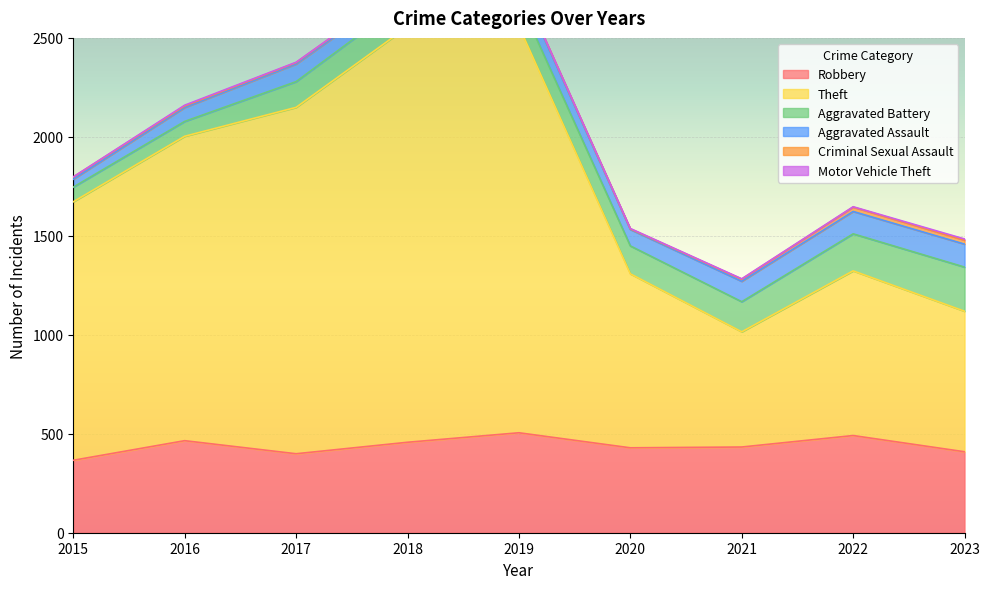

What is the difference between the second highest and second lowest values in the Robbery series?

92